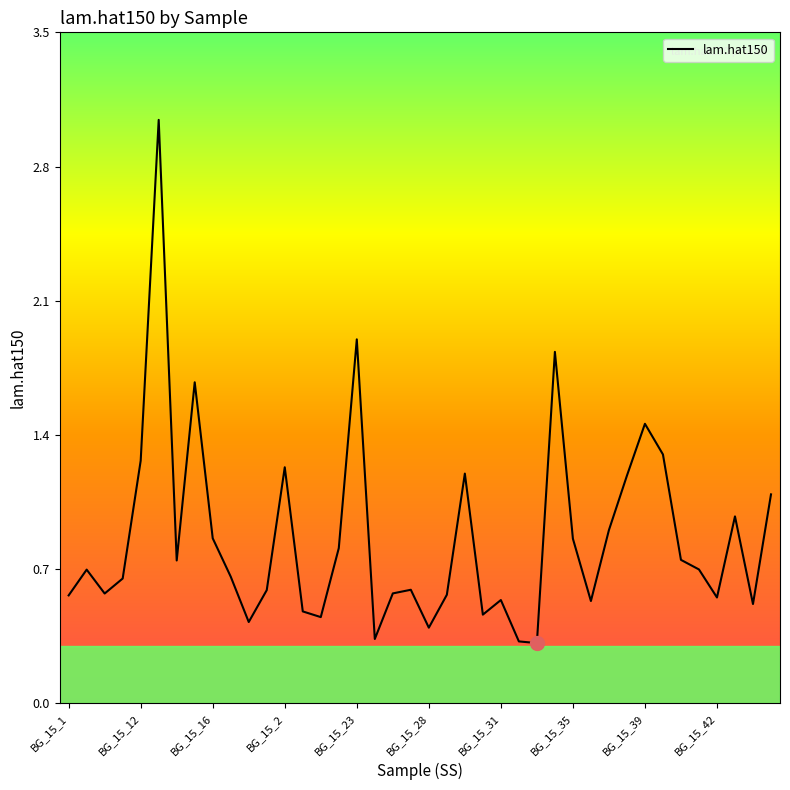

What is the greatest value displayed?

3.1